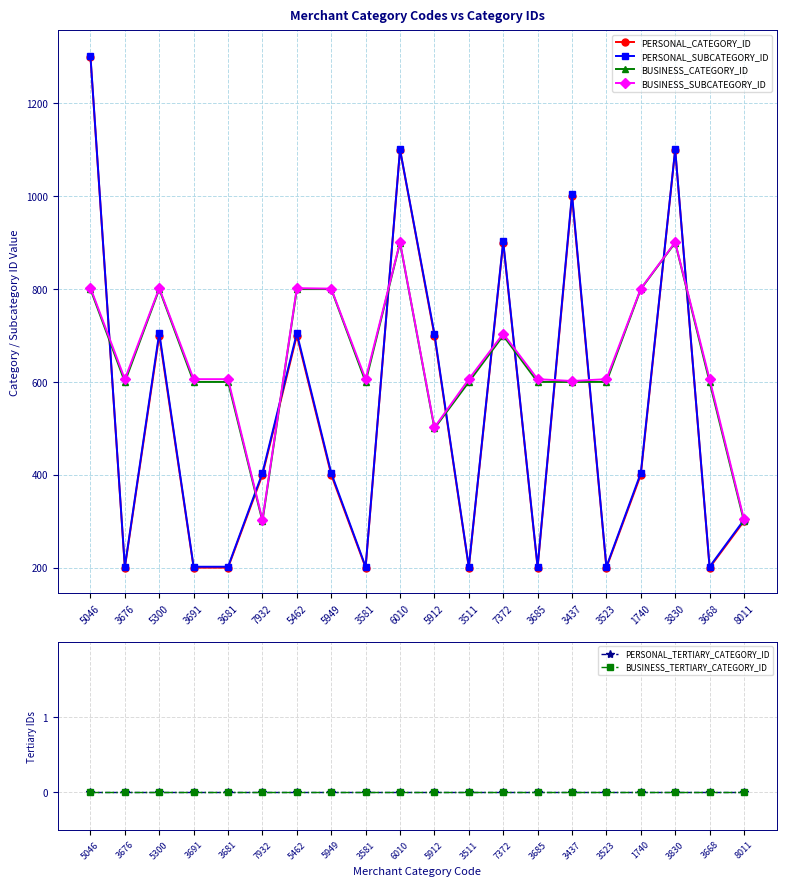

True or false: PERSONAL_SUBCATEGORY_ID has a value of 202 at 3668.

True